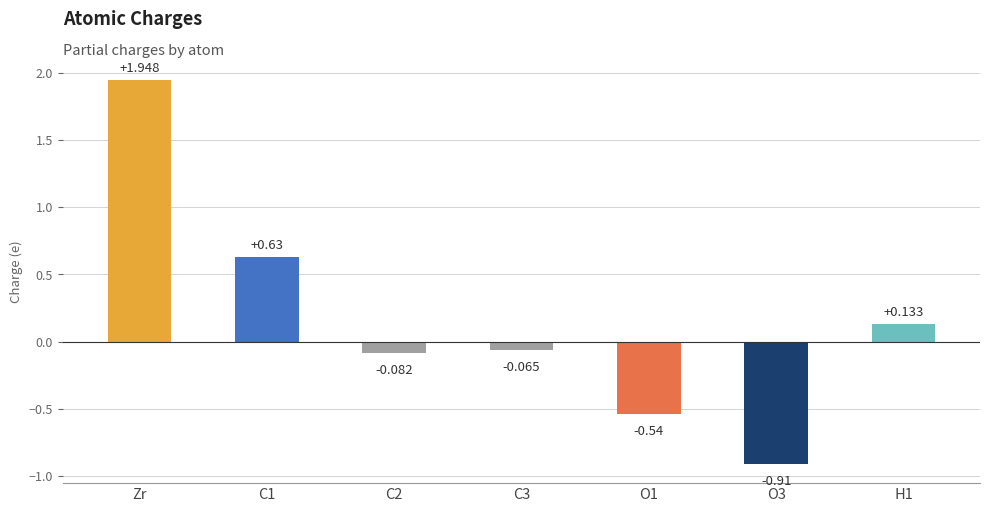

How many bars are there in total?

7